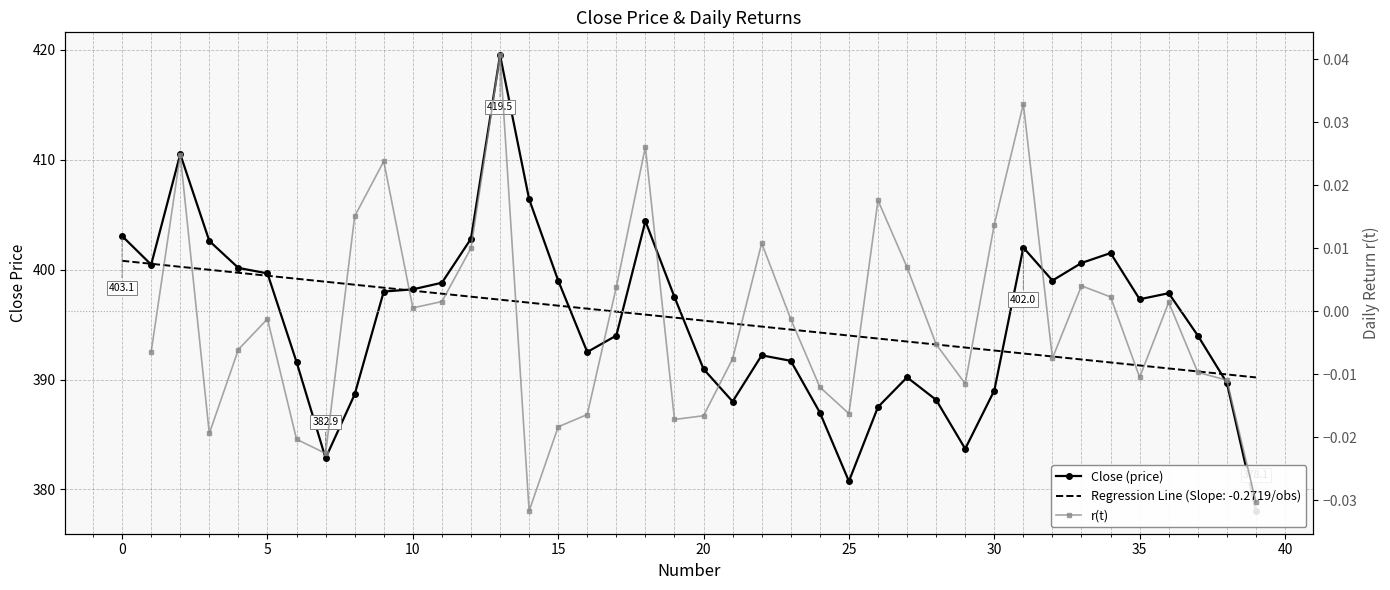

Which category has the highest value in the Close (price) series?

13